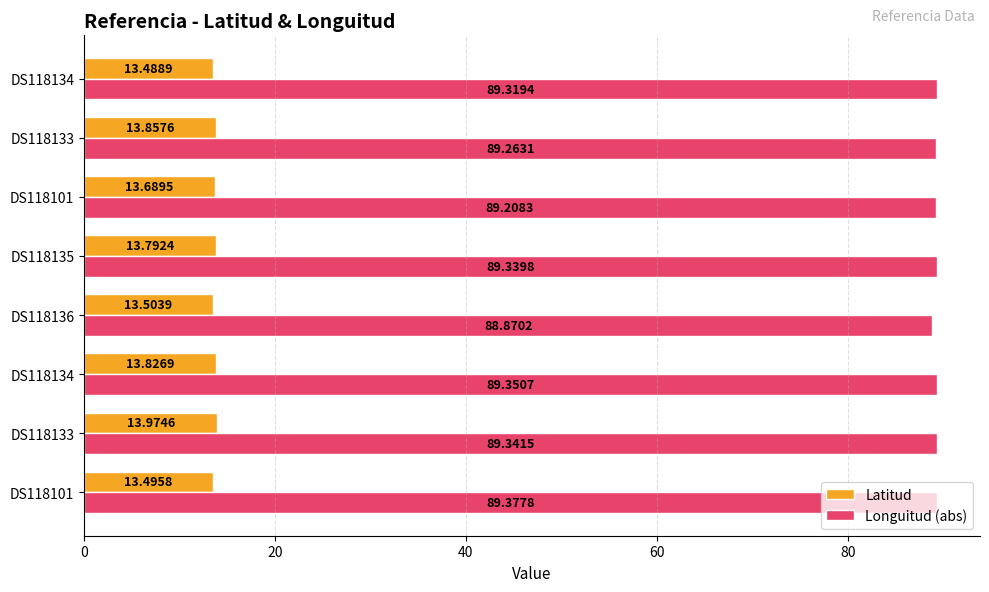

What is the average value of the Longuitud (abs) series?

89.3